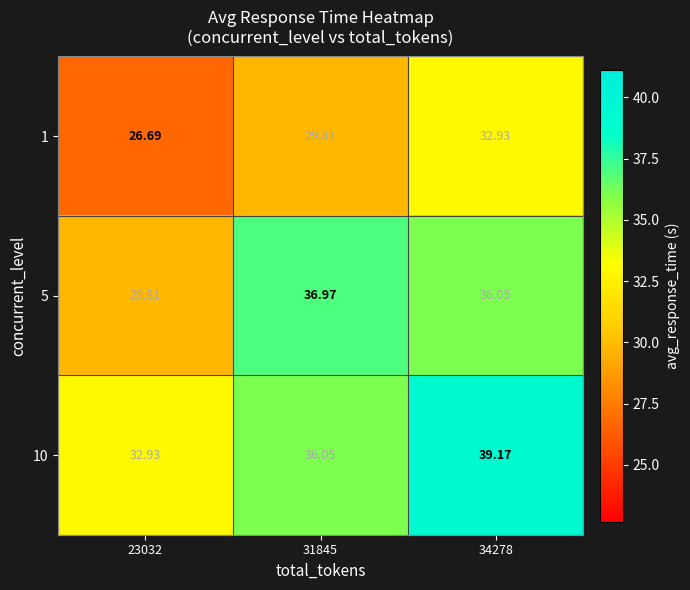

Is the value of 5 at 34278 greater than the value of 10 at 23032?

Yes